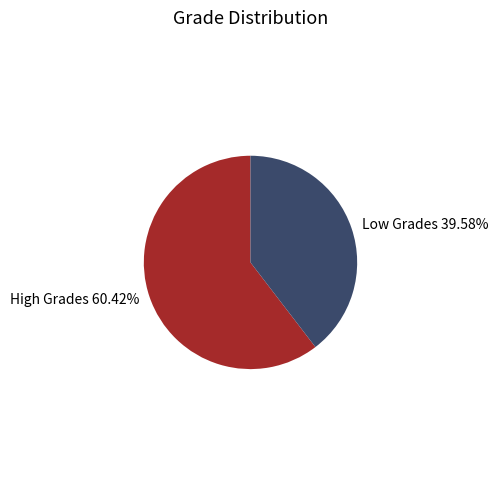

Rank the categories by value from highest to lowest.

High Grades, Low Grades